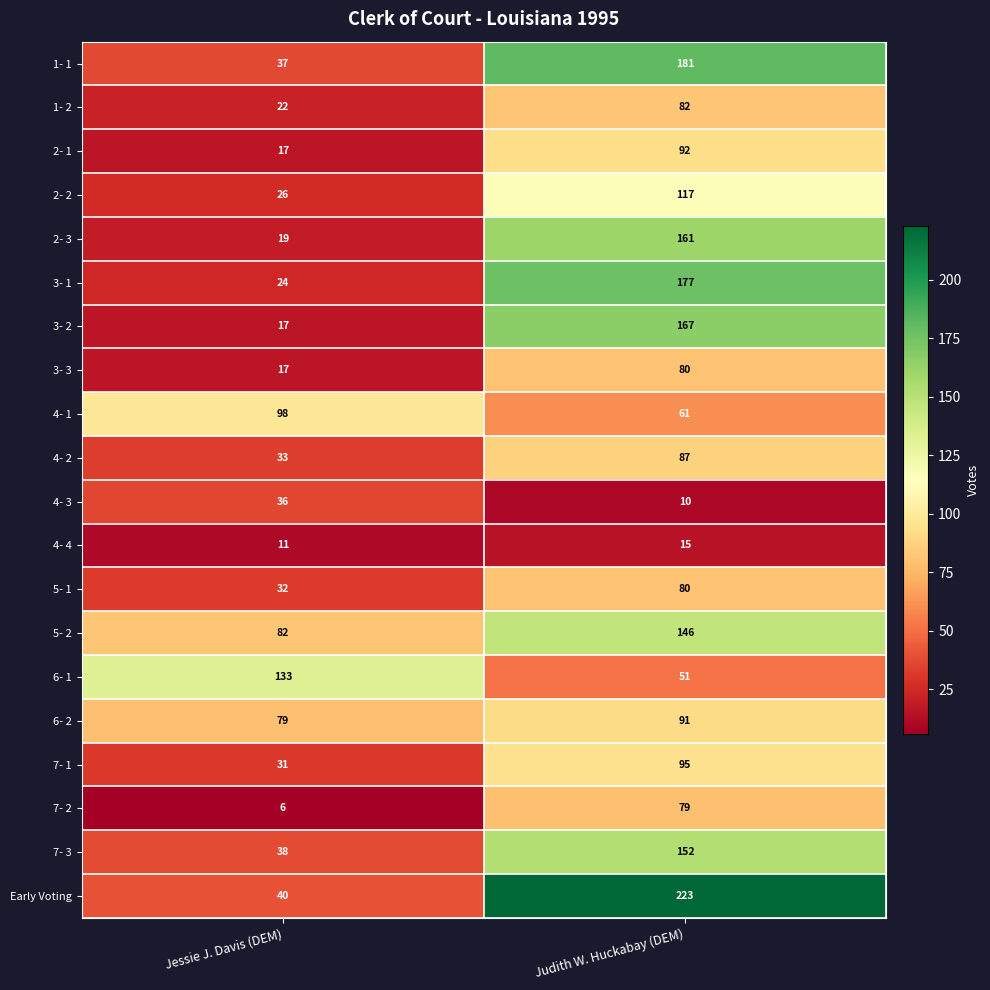

Between Jessie J. Davis (DEM) and Judith W. Huckabay (DEM), which series saw the biggest shift?

Early Voting